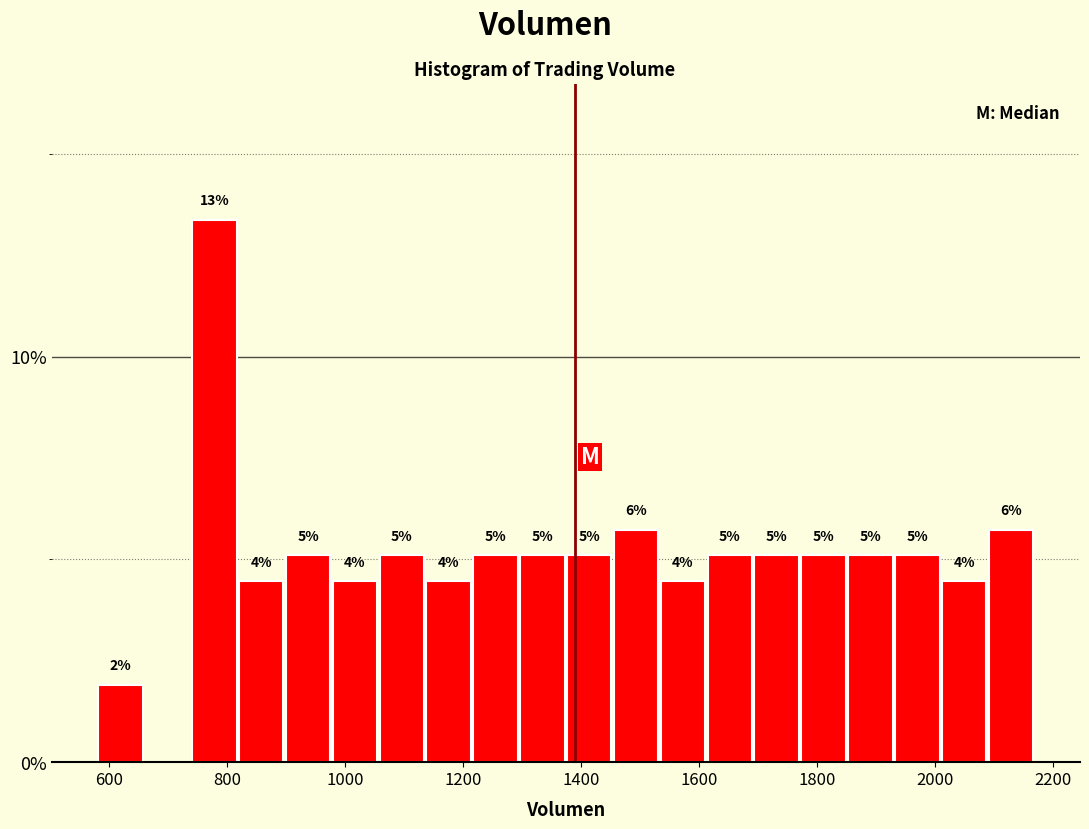

Read against the x-axis, roughly where is the centre of the tallest bar?

780